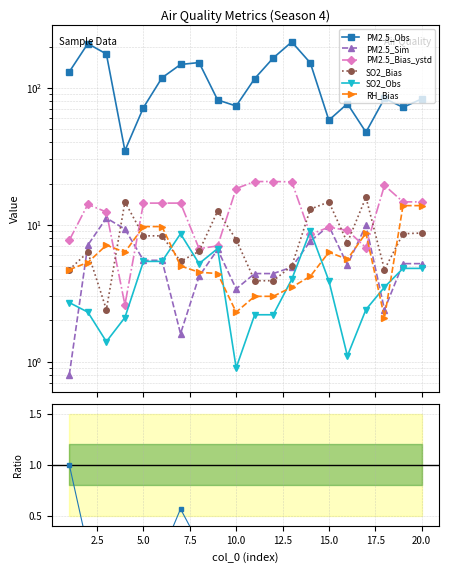

Does the chart have visible grid lines?

Yes